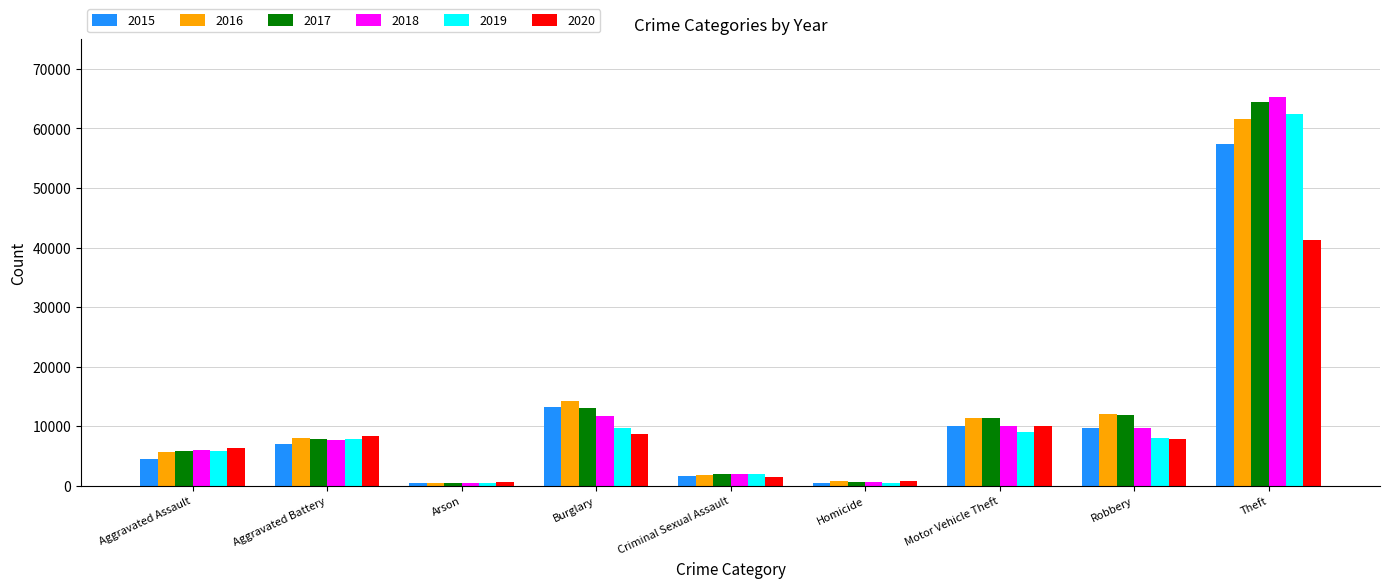

What is the smallest value displayed?

373